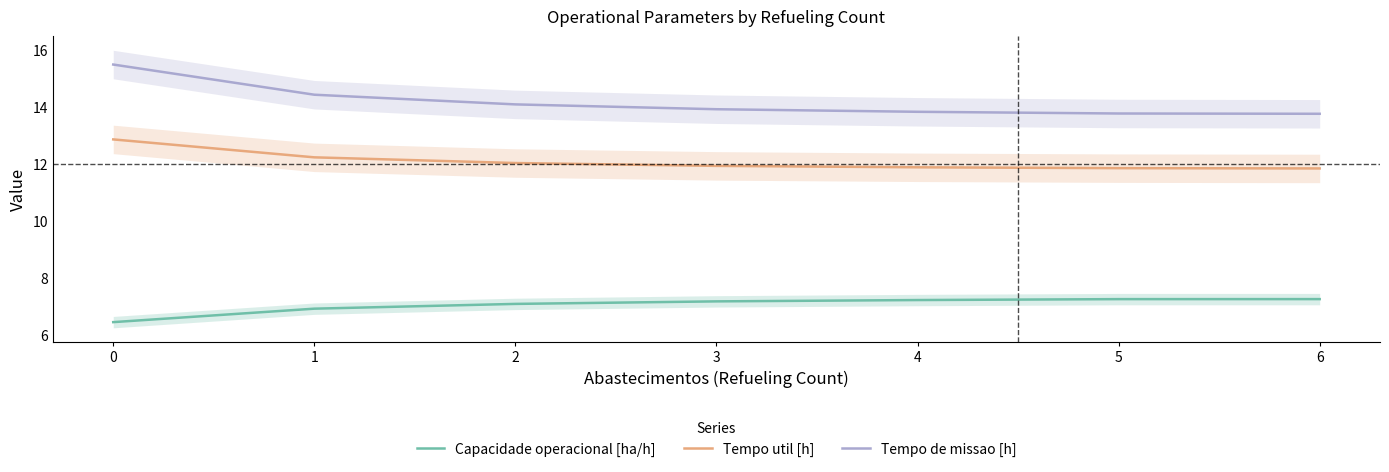

What are all the series names shown in the legend?

Capacidade operacional [ha/h], Tempo util [h], Tempo de missao [h]